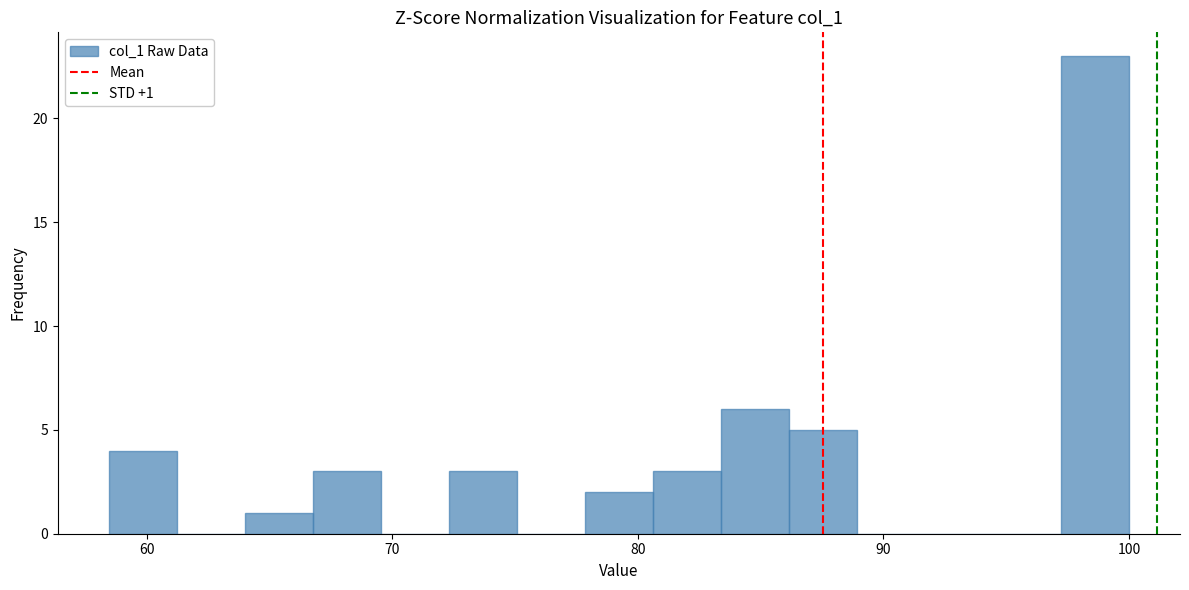

Around what value on the x-axis is the tallest bar? Give the approximate position of its centre, as read against the axis.

99